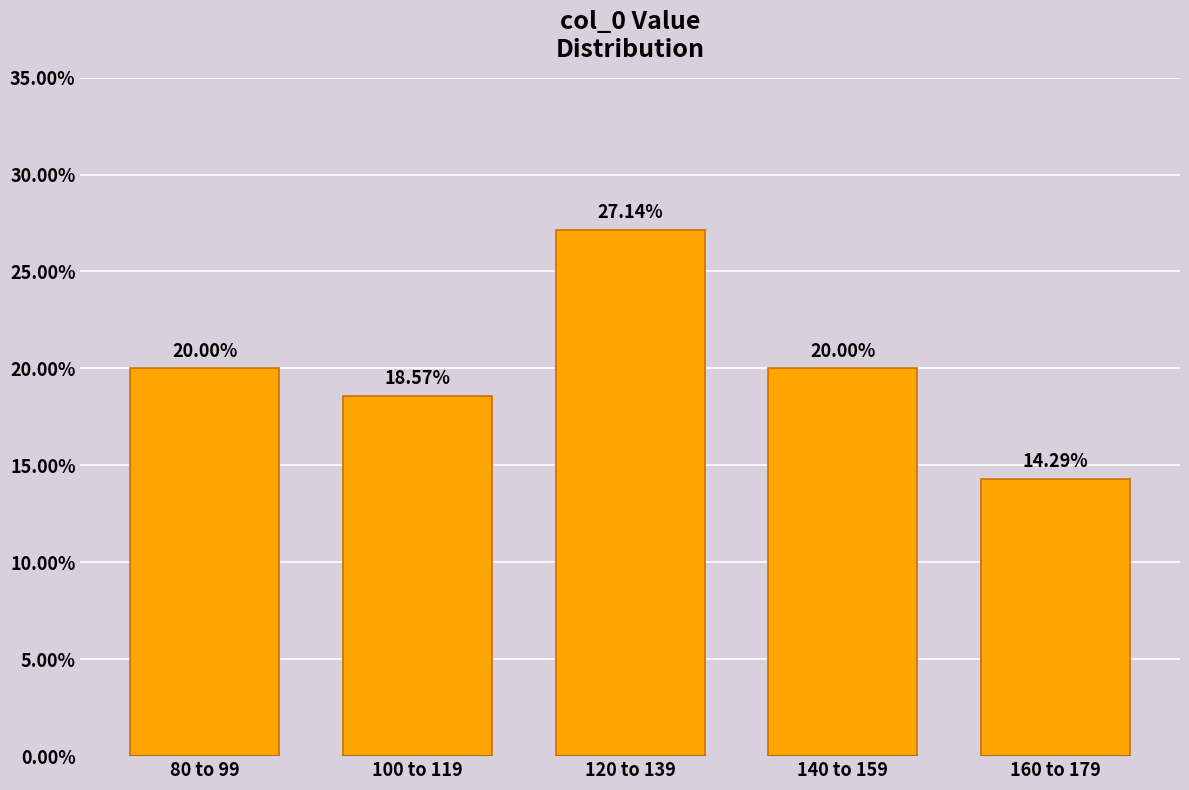

What is the ratio of the value at 80 to 99 to the value at 120 to 139?

0.7